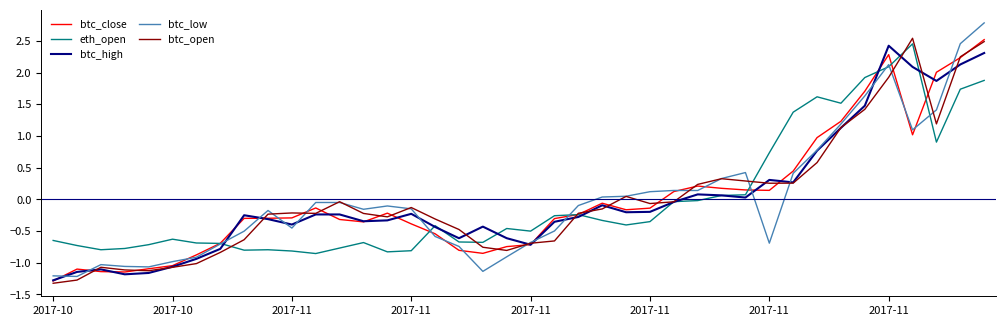

What is the difference between the second highest and minimum values in the btc_high series?

3.6